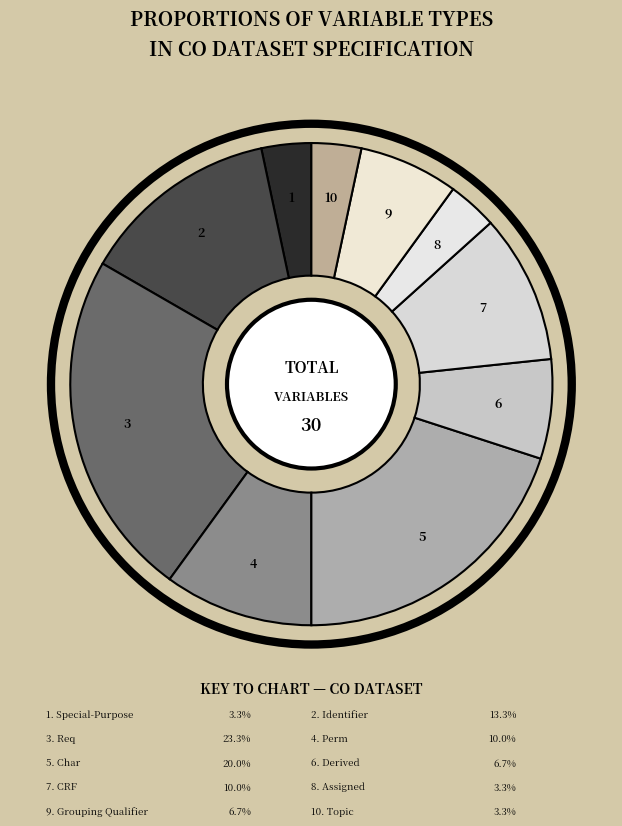

Count the number of slices in the pie.

10